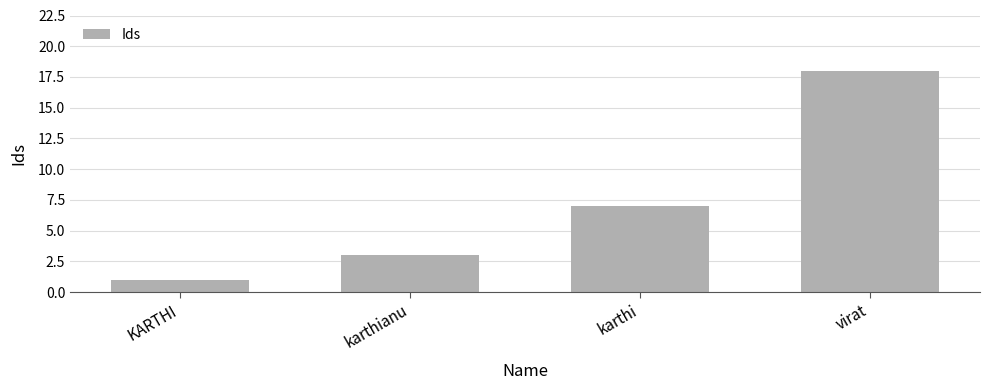

Reading left to right, extract all data points from this chart.

KARTHI=1	karthianu=3	karthi=7	virat=18